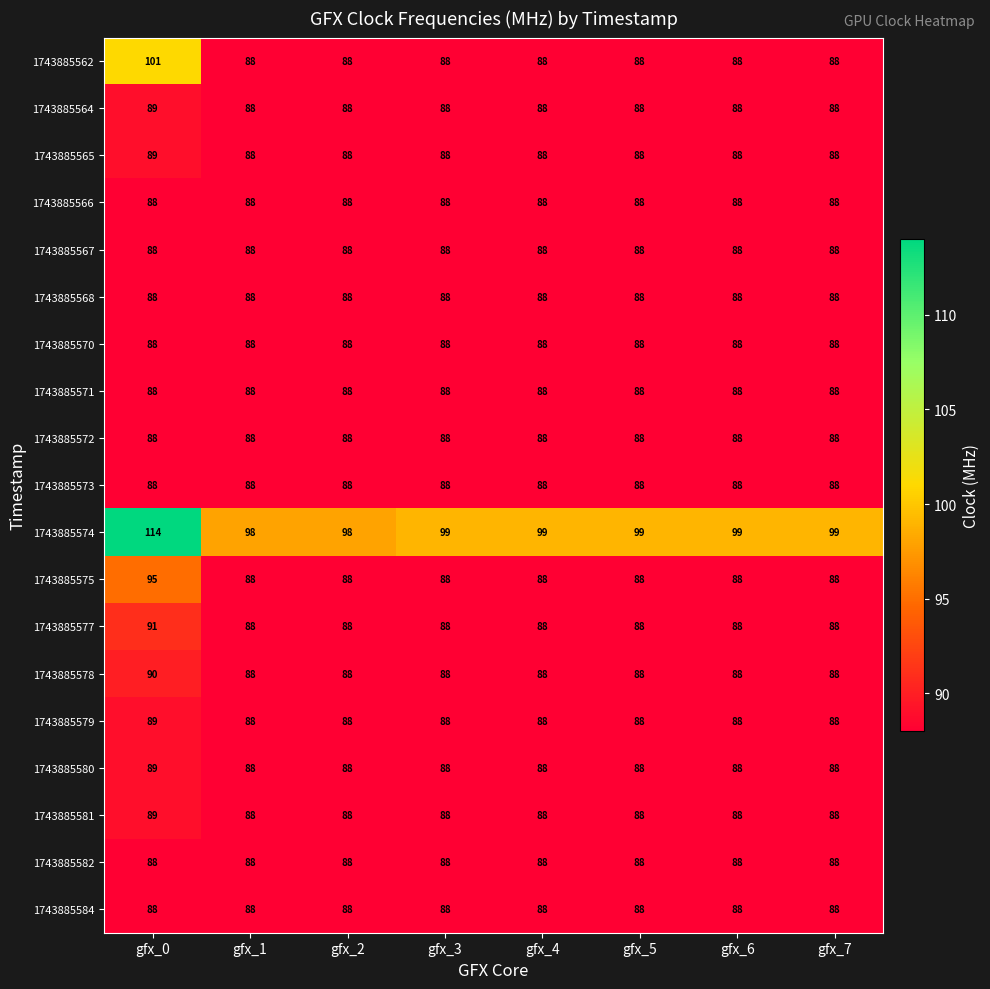

At which category is the sum across all series the highest?

gfx_0